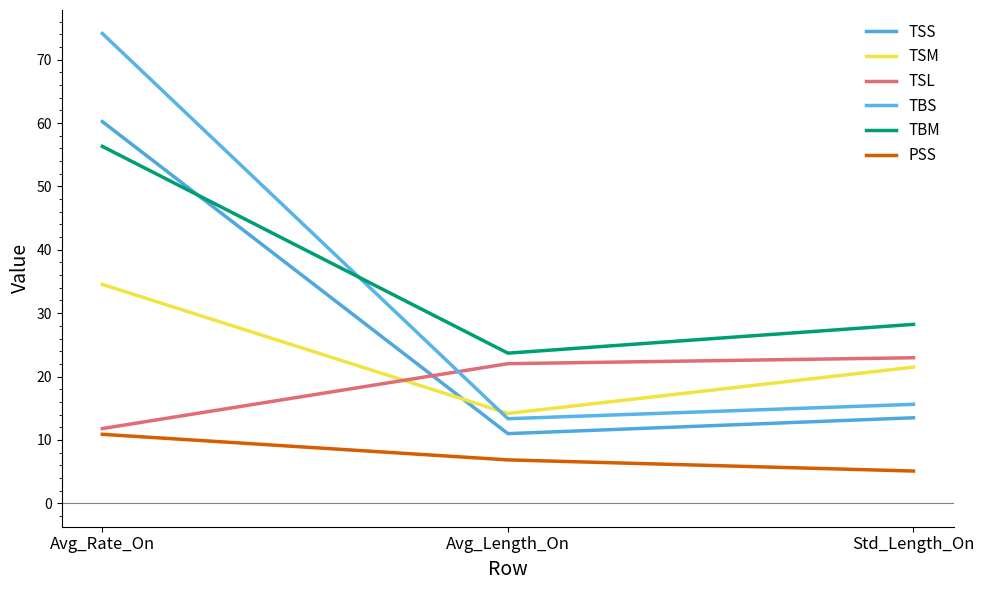

Which label corresponds to the largest value in the chart?

Avg_Rate_On